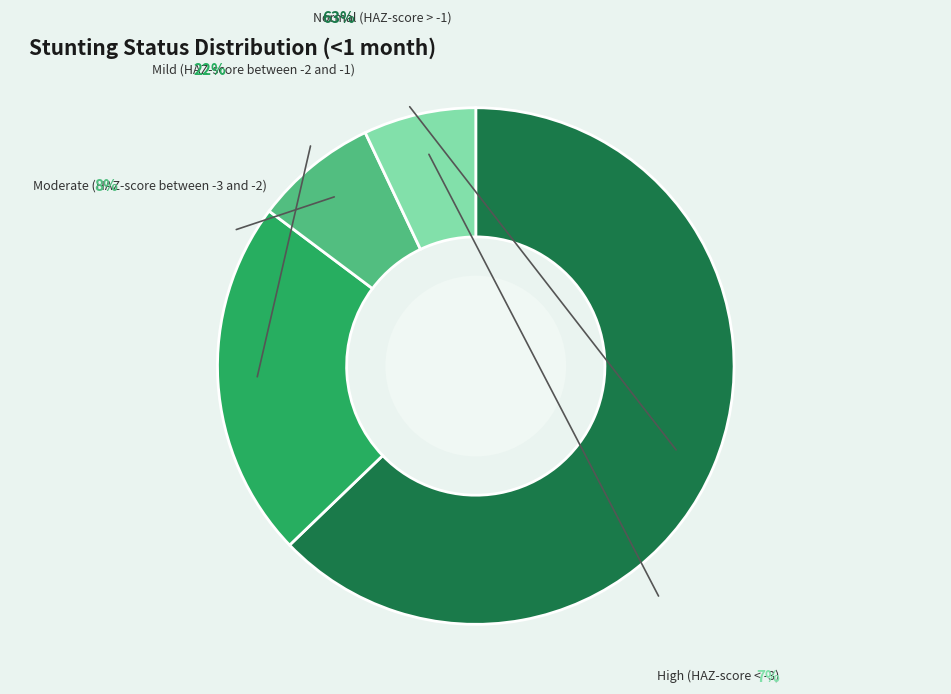

How many segments does this pie chart have?

4